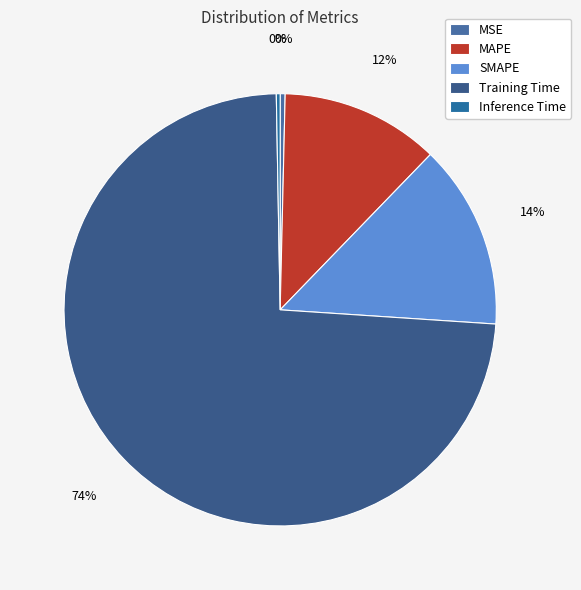

Does any single category account for the majority?

Yes